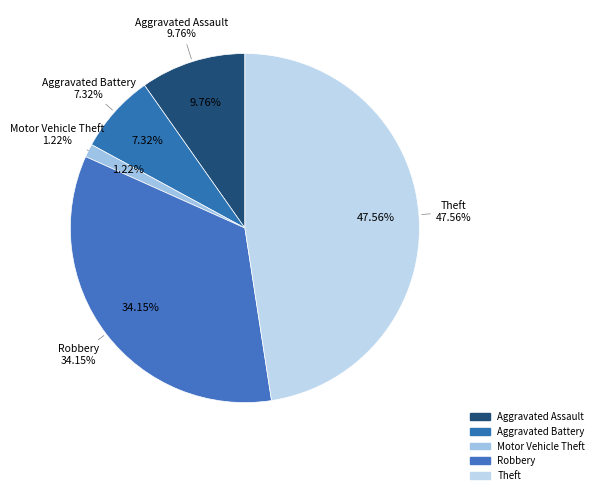

Rank the categories by value from lowest to highest.

Motor Vehicle Theft, Aggravated Battery, Aggravated Assault, Robbery, Theft